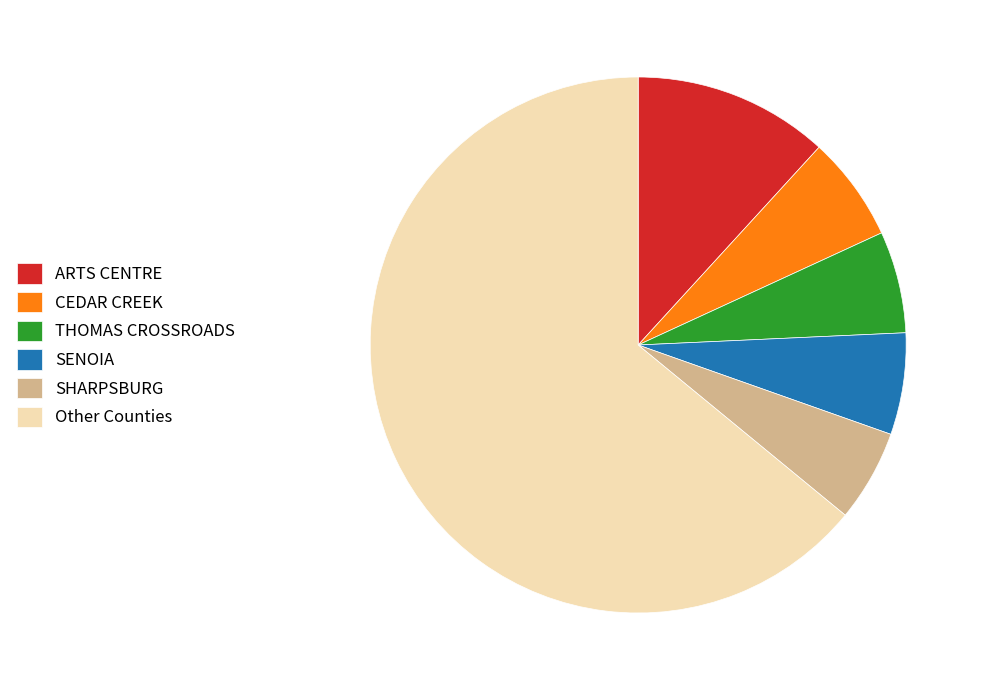

Is the sum of SENOIA and SHARPSBURG greater than half?

No